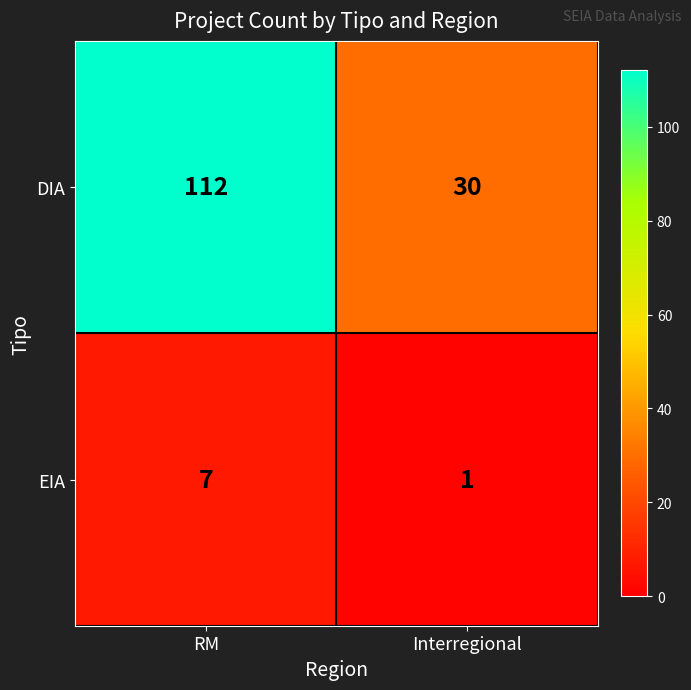

What is the sum of the EIA values at Interregional and RM?

8